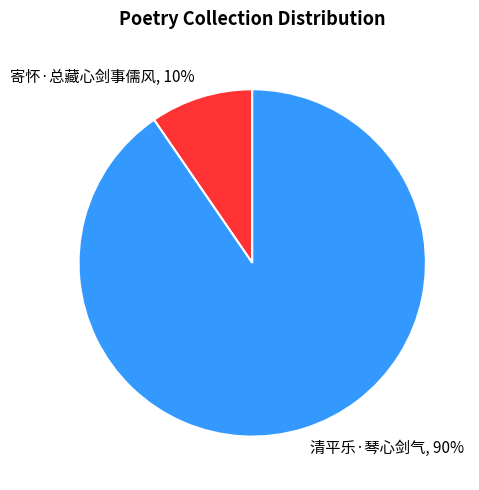

Rank the categories by value from lowest to highest.

寄怀·总藏心剑事儒风, 清平乐·琴心剑气